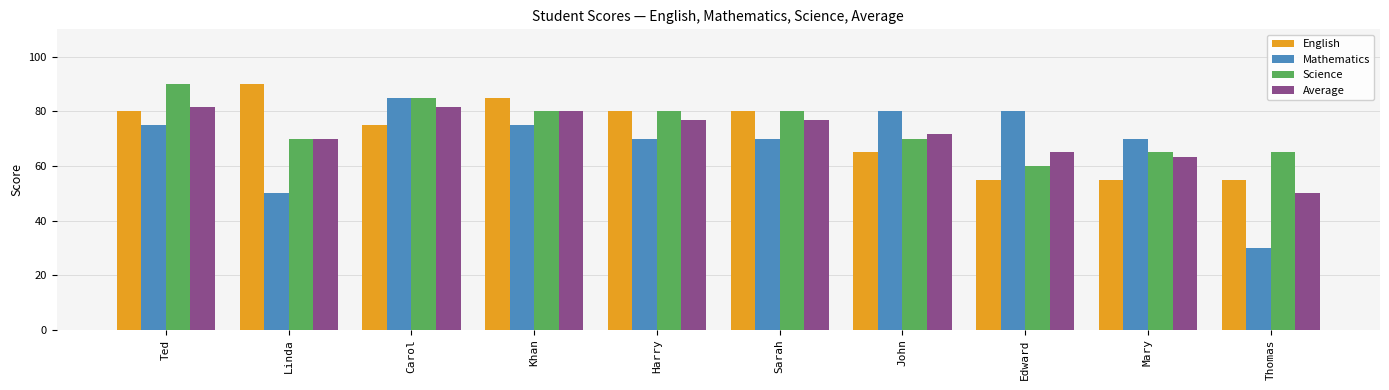

What is the total value across all series at Harry?

306.7